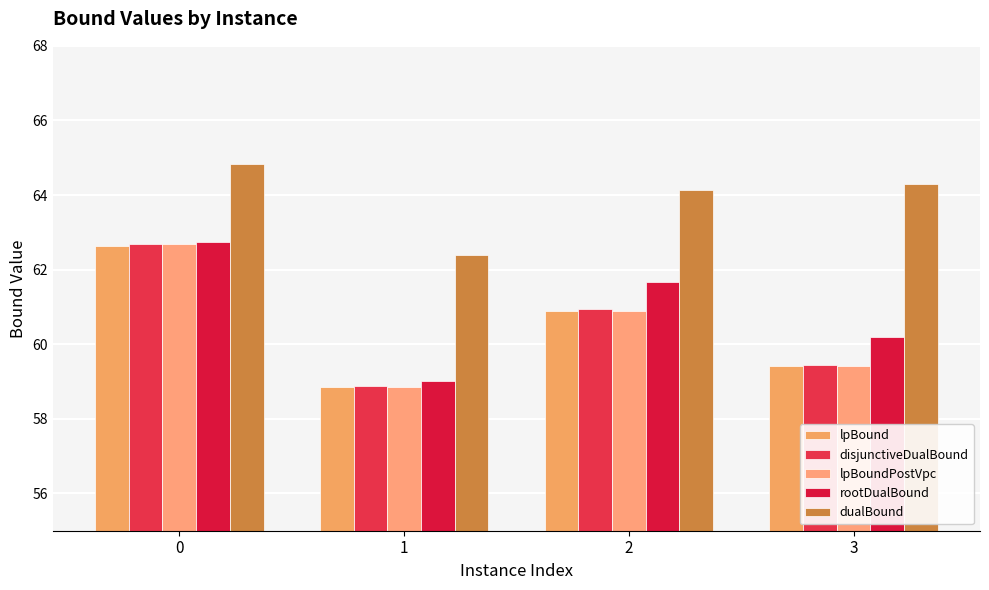

What is the sum of all dualBound values?

255.7